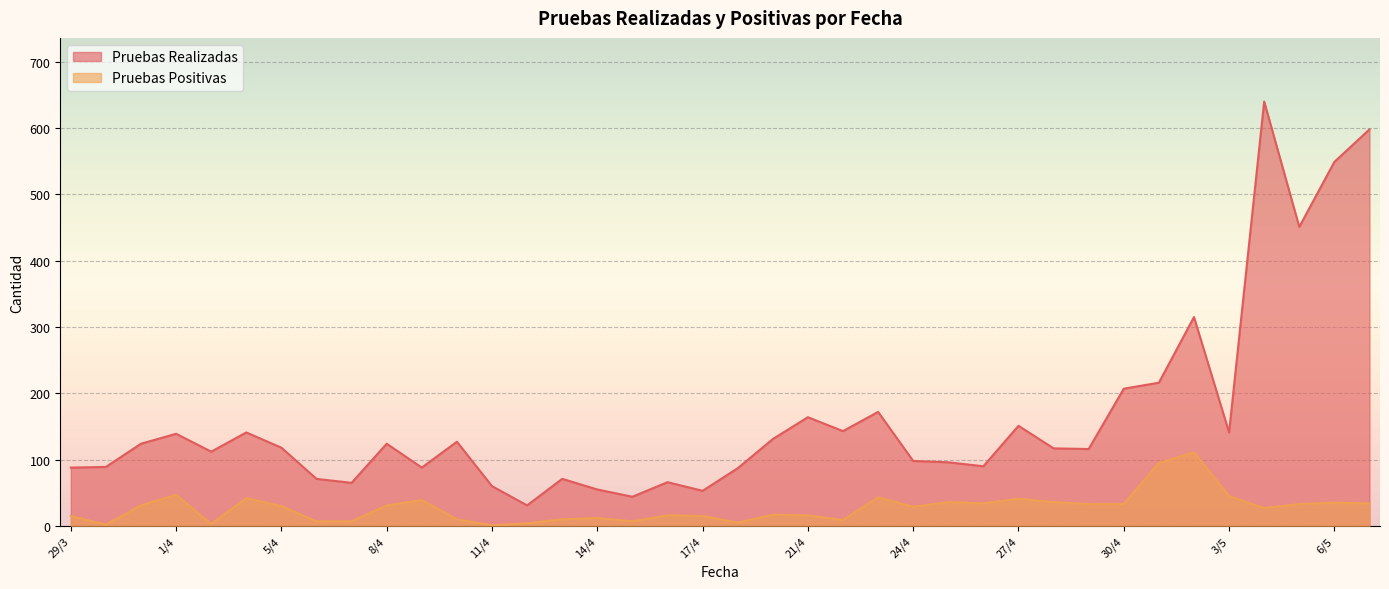

Count the number of categories in the chart.

38